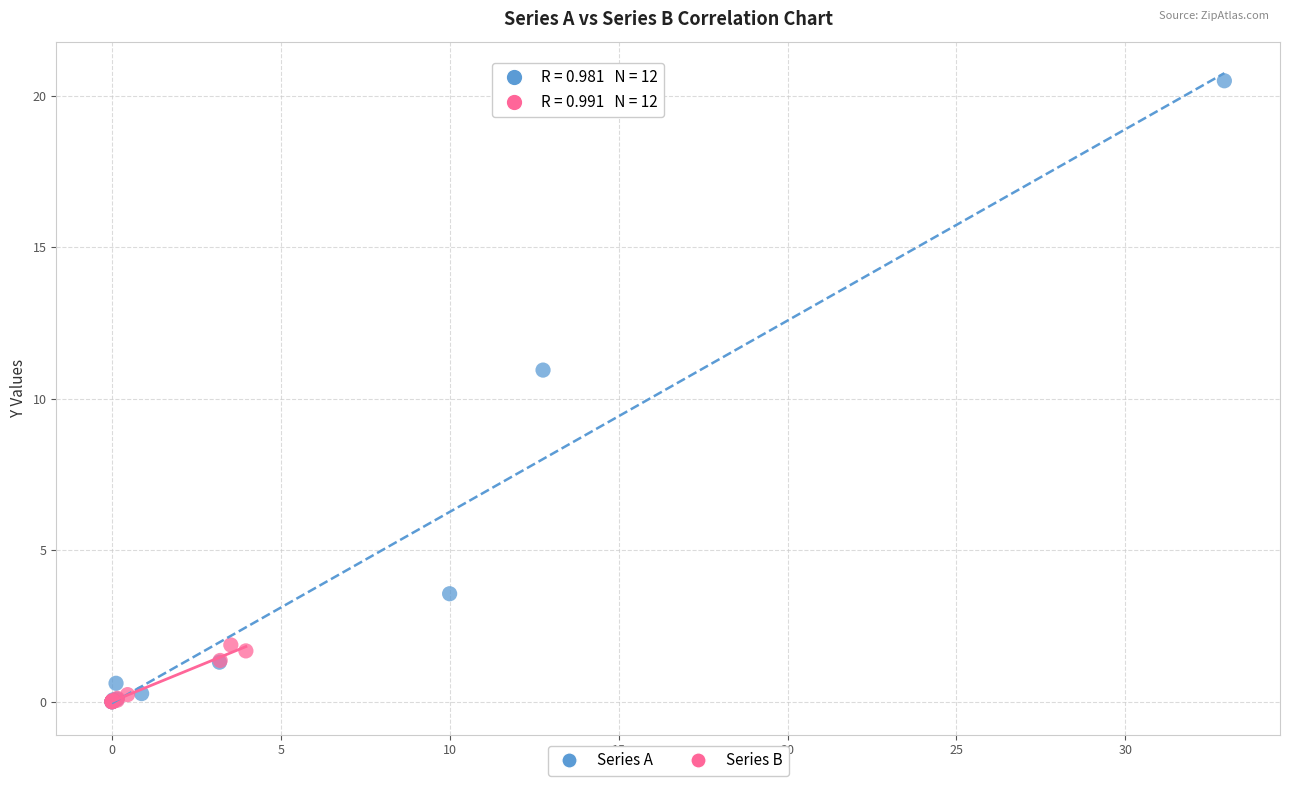

Which series reaches the maximum Y coordinate?

Series A